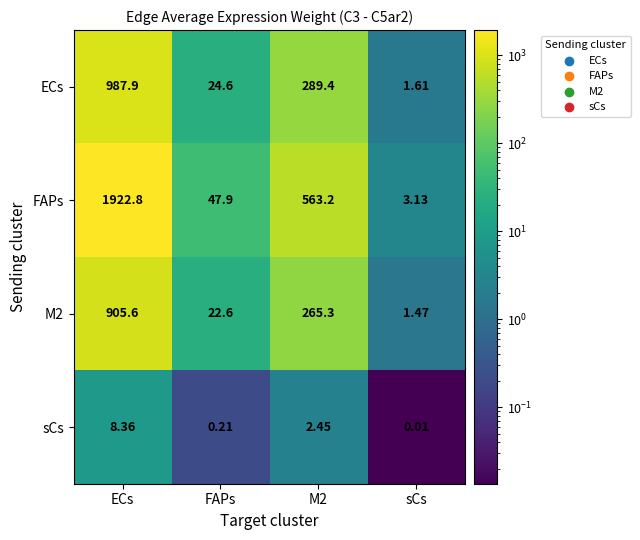

Which series has the largest total across all categories?

FAPs